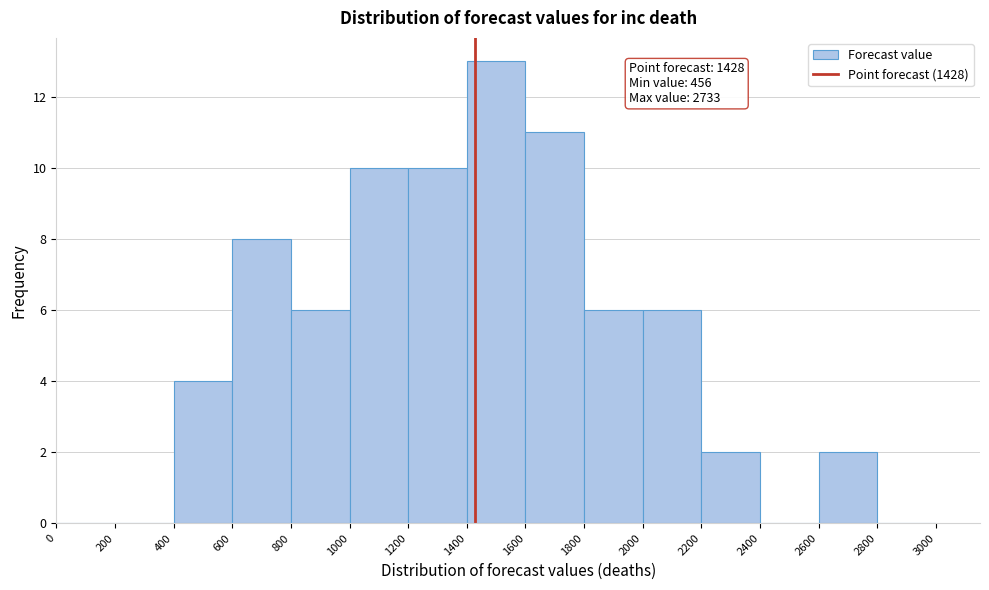

Which range on the x-axis has the tallest bar?

1400 to 1600